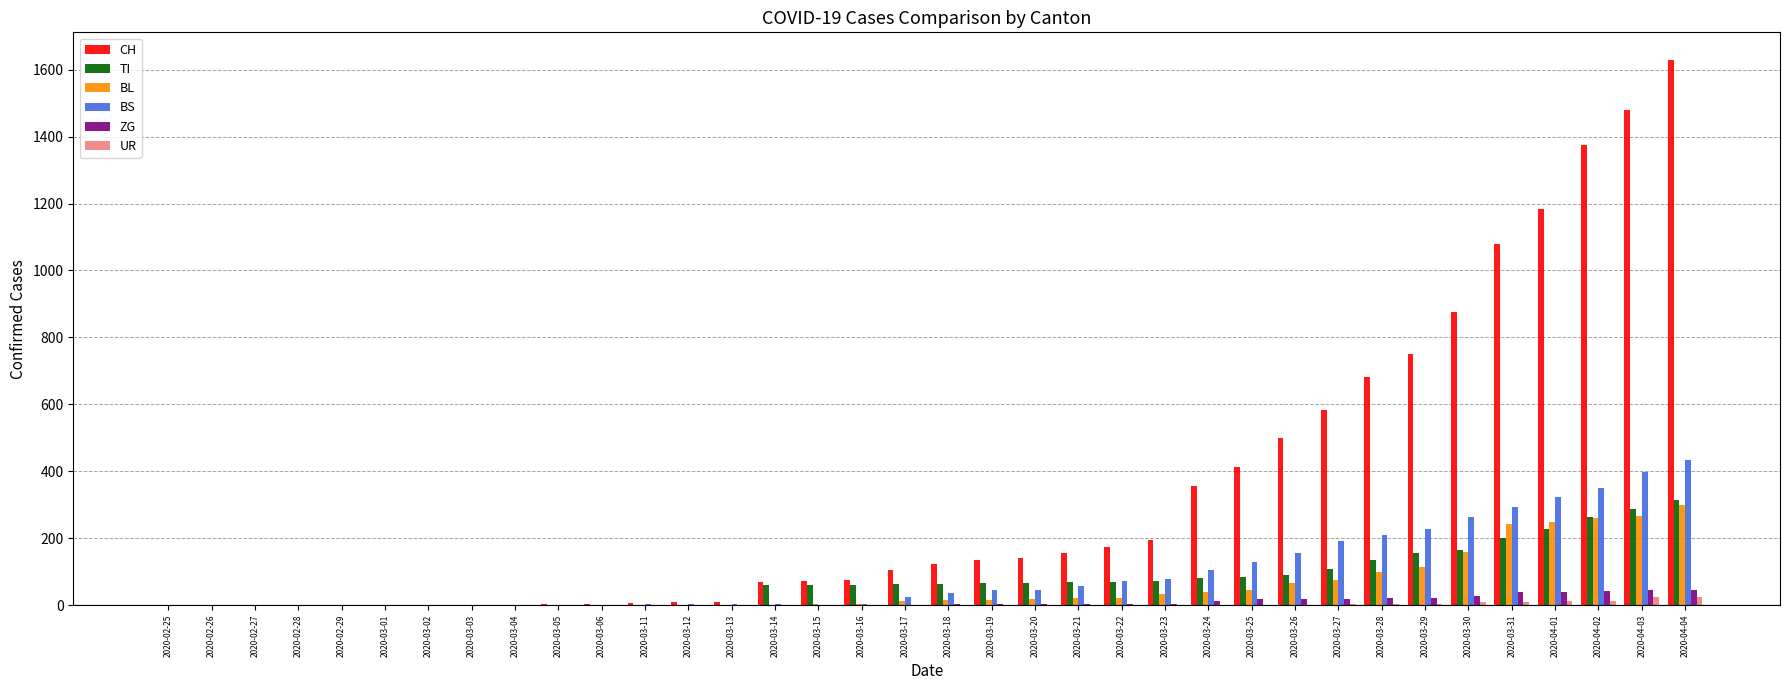

What is the sum of all ZG values?

378